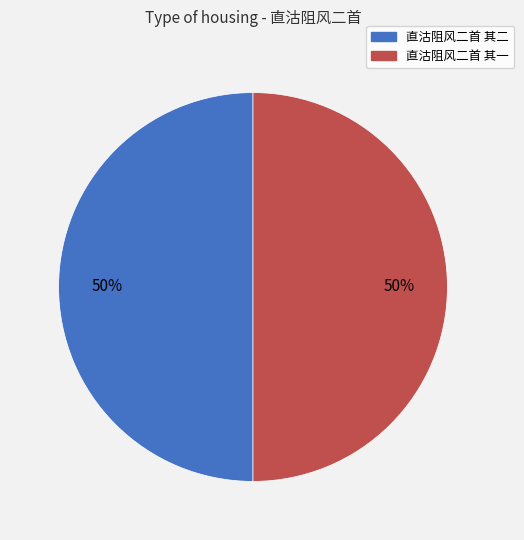

Do 直沽阻风二首 其二 and 直沽阻风二首 其一 together represent more than half of the pie?

Yes